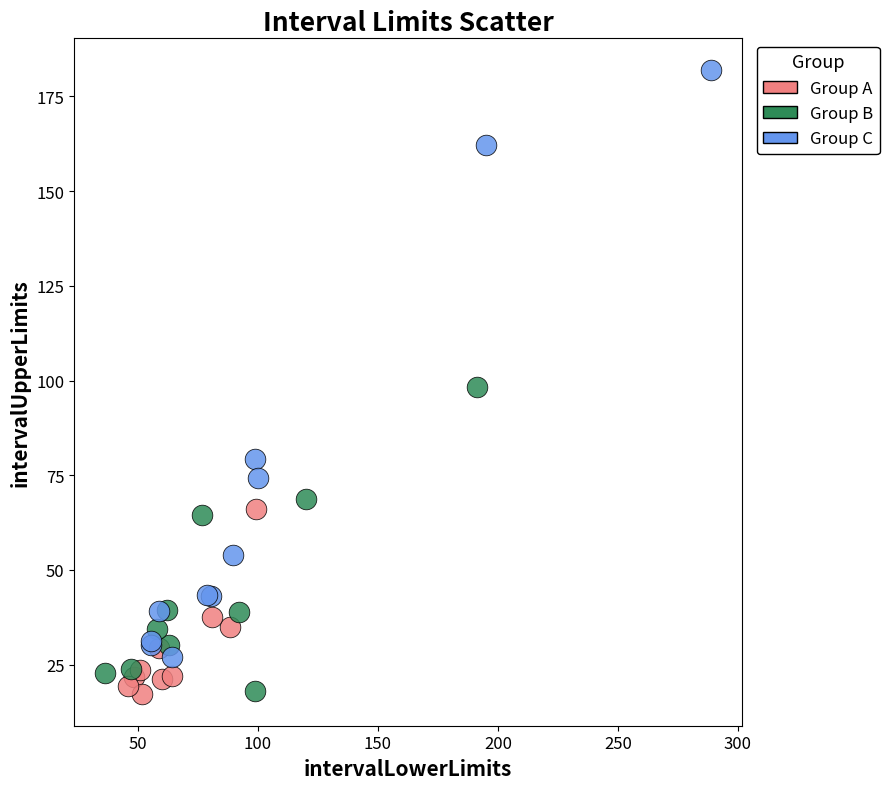

Which series contains the highest Y value?

Group C